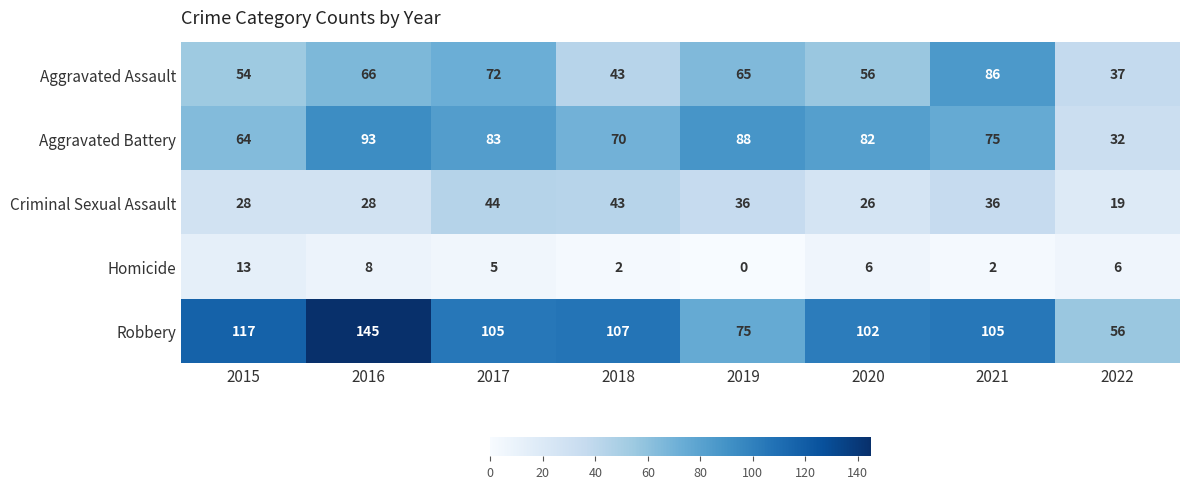

What is the sum of the Aggravated Assault values at 2020 and 2016?

122